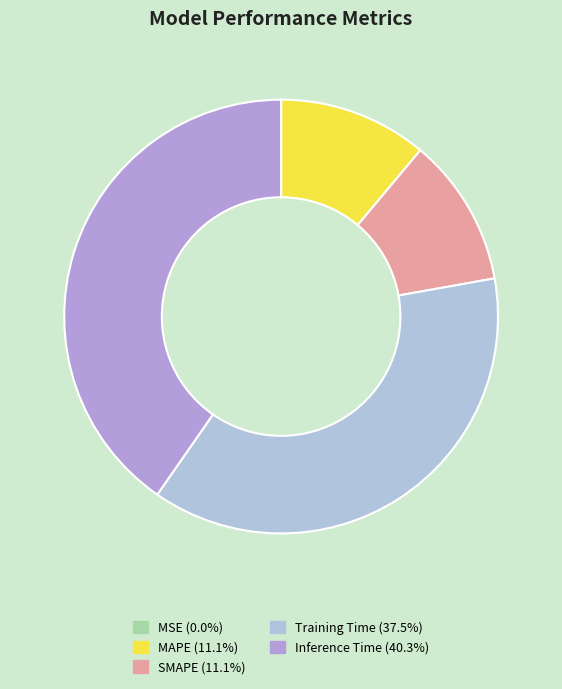

How many slices are in this pie chart?

5